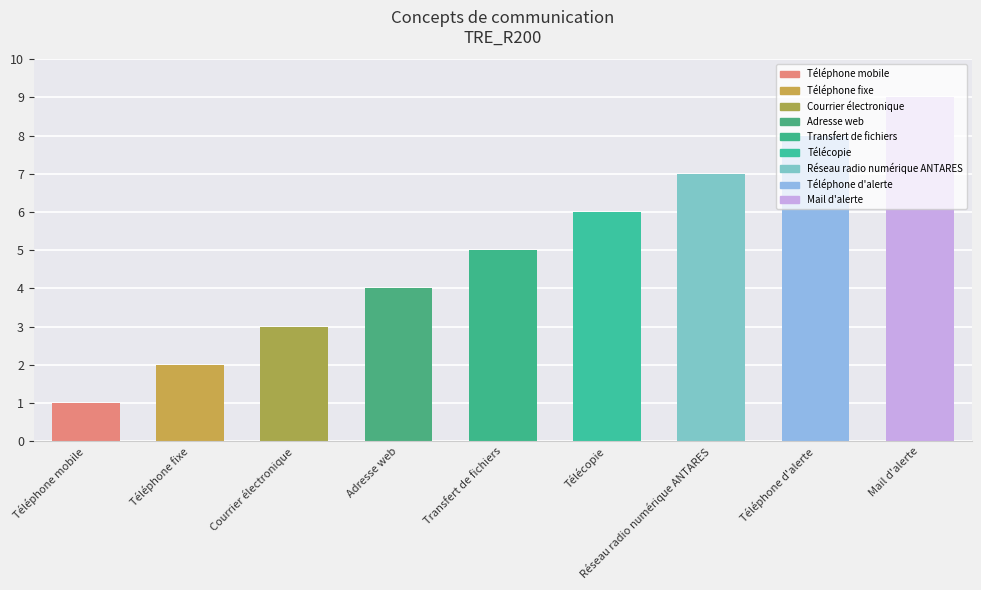

What is the average value?

5